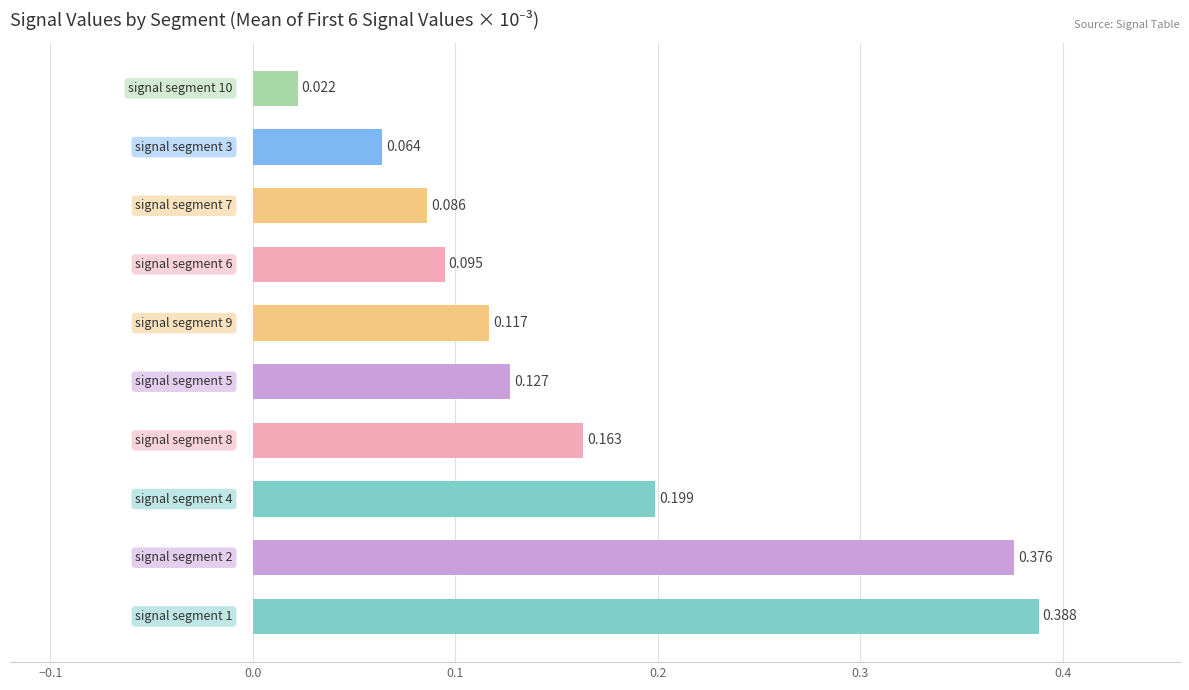

What is the sum of all values?

1.6